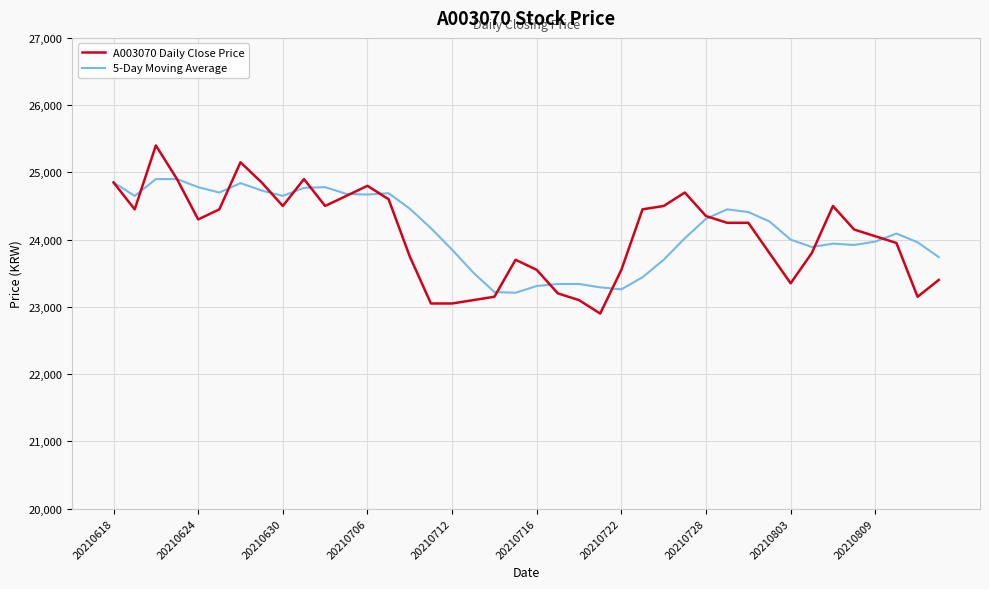

What is the difference between the maximum and second lowest values in the A003070 Daily Close Price series?

2350